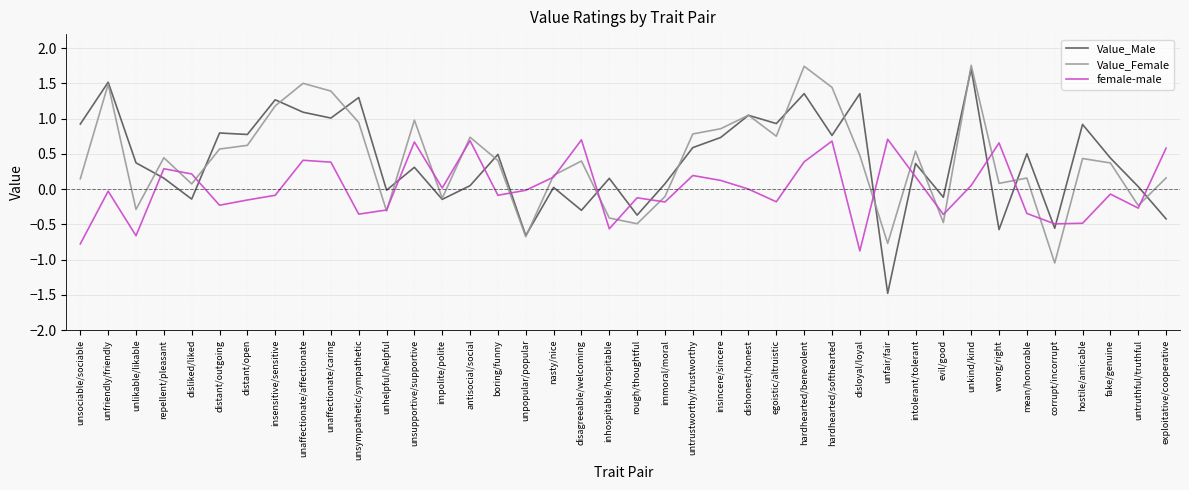

True or false: Value_Male and female-male cross at least once.

True